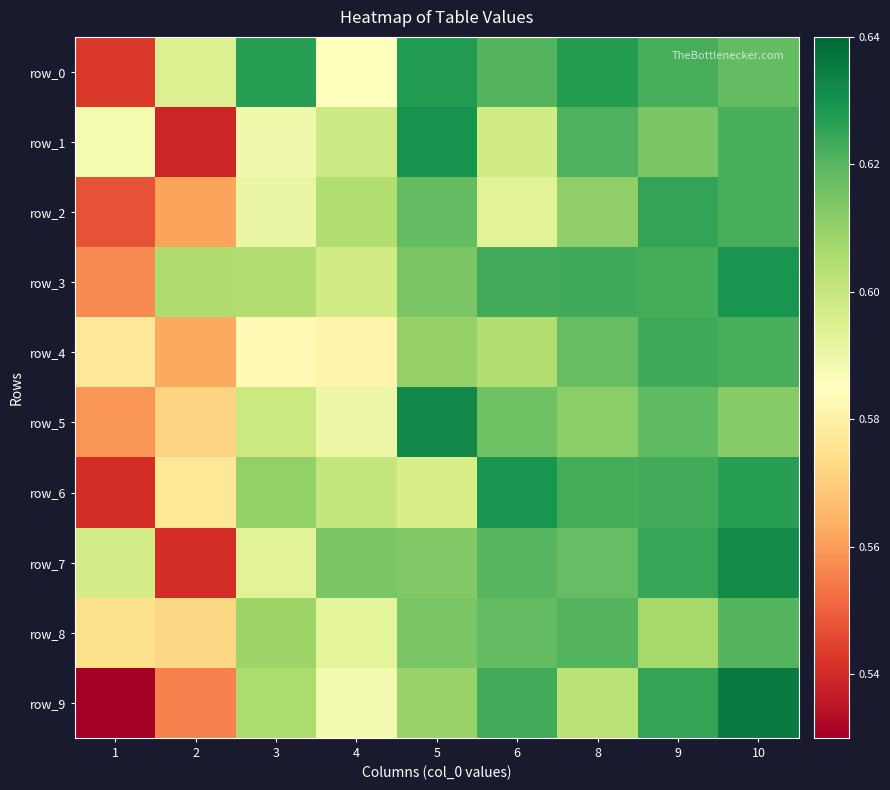

The value of row_9 at 9 is 0.4. True or false?

False